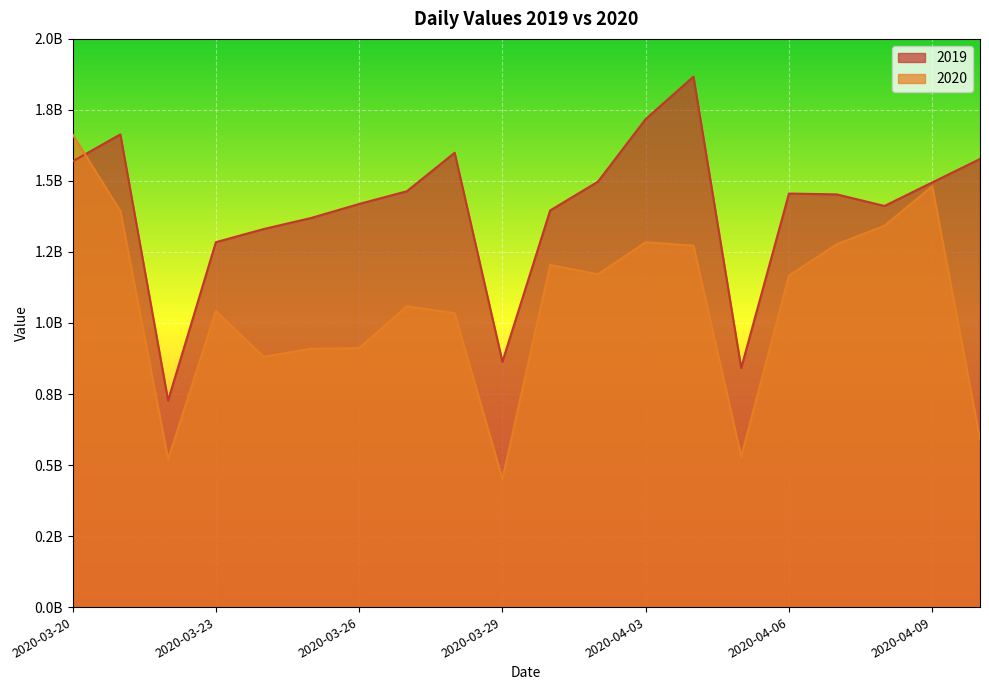

Rank the series by their maximum value, from highest to lowest.

2019, 2020